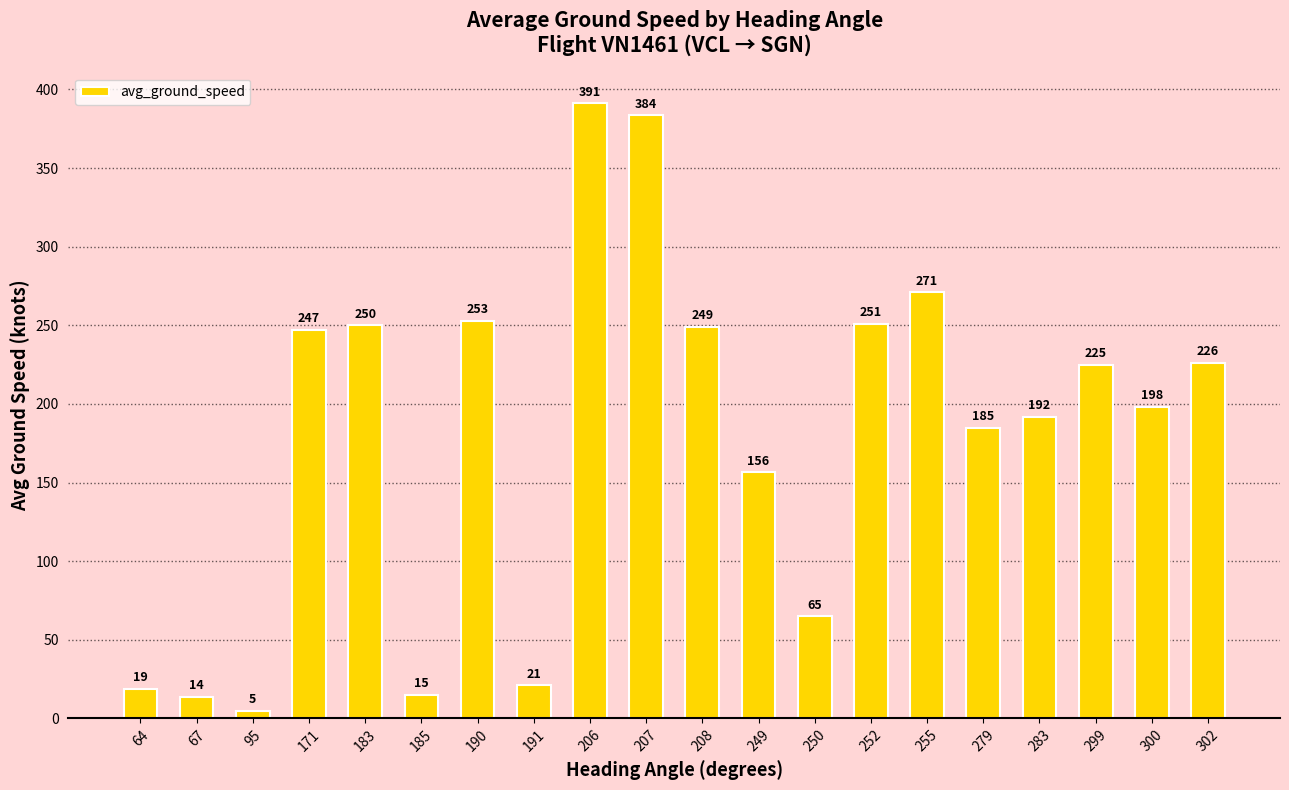

What is the difference between the maximum and minimum values?

386.1